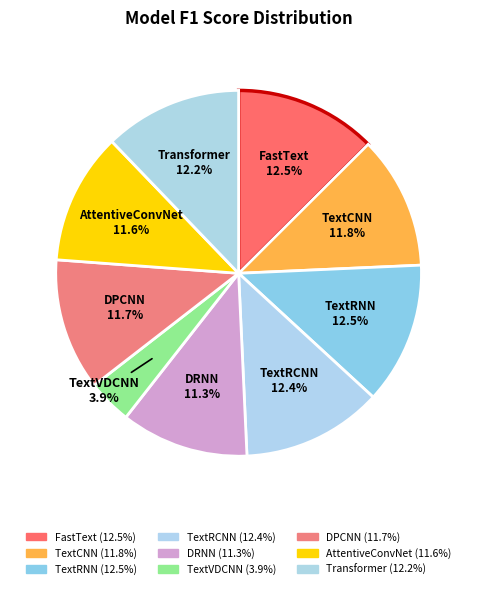

How many slices are in this pie chart?

9